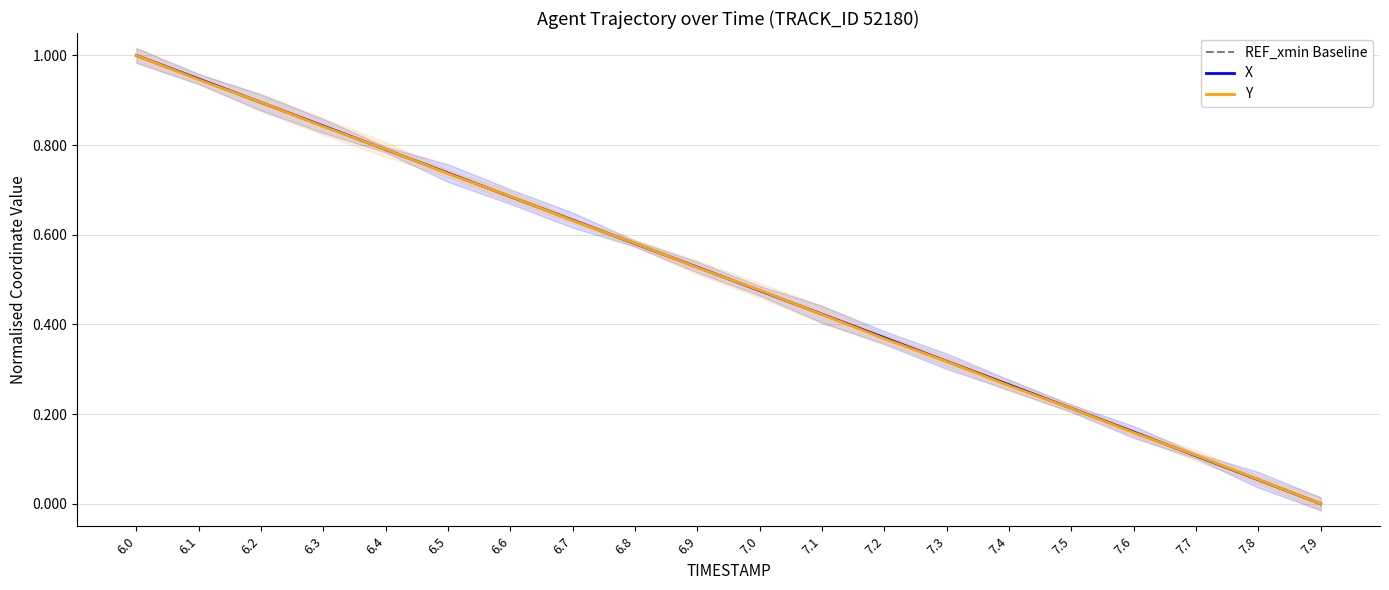

How many times do Y and X cross each other?

11